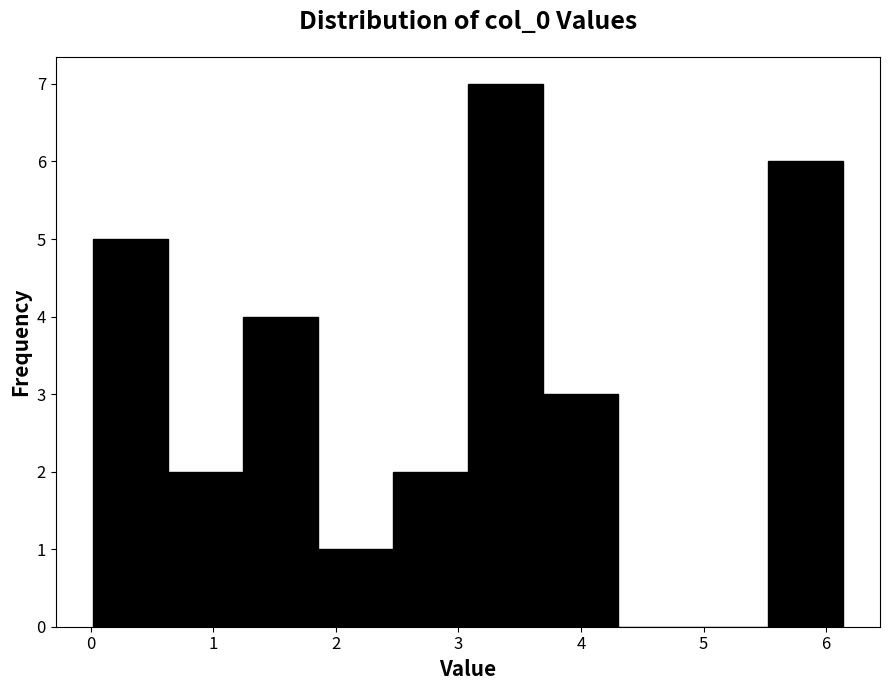

Reading left to right, list every bar in this chart as the range it spans on the x-axis followed by its height. Neither the bar edges nor the heights are printed on the chart, so give them approximately, as read against the axes.

0.0 to 0.6: 5
0.6 to 1.2: 2
1.2 to 1.9: 4
1.9 to 2.5: 1
2.5 to 3.1: 2
3.1 to 3.7: 7
3.7 to 4.3: 3
4.3 to 4.9: 0
4.9 to 5.5: 0
5.5 to 6.1: 6